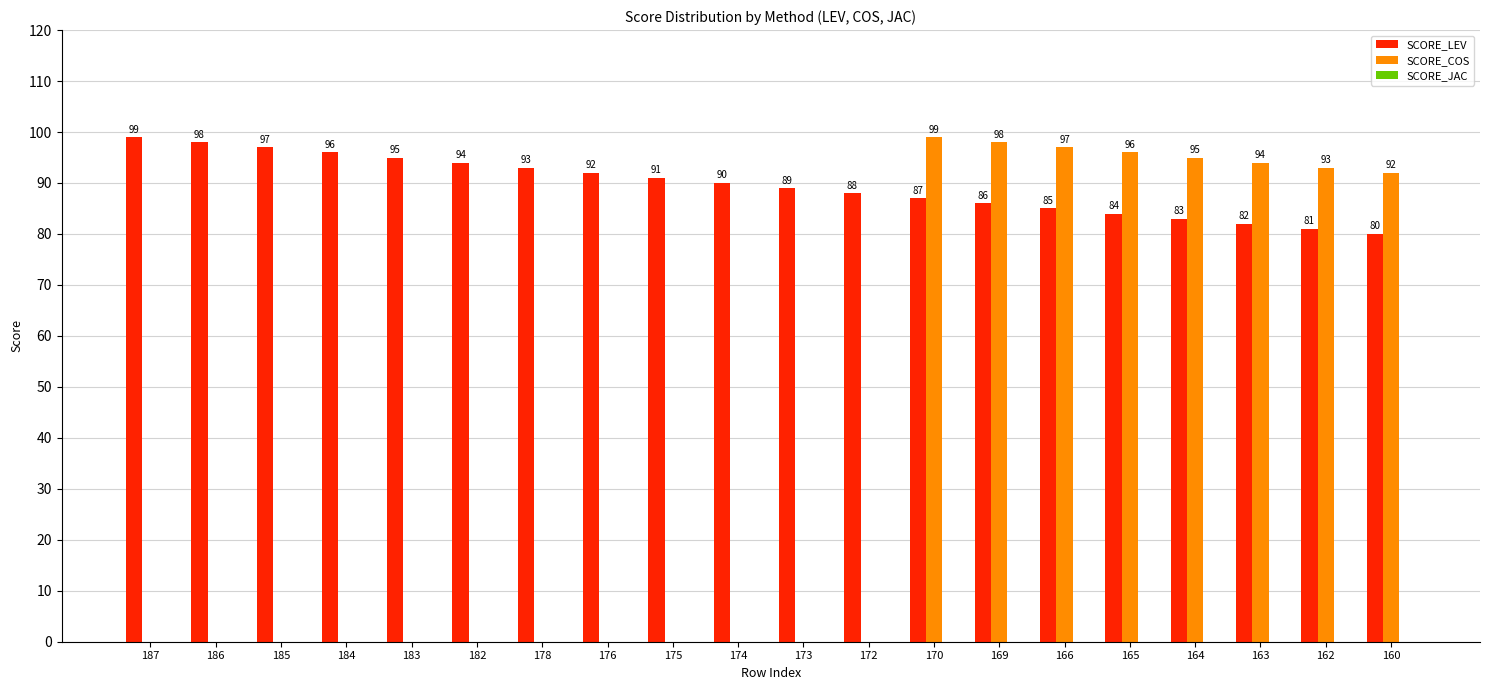

Is it true that SCORE_LEV equals 18 at 170?

False